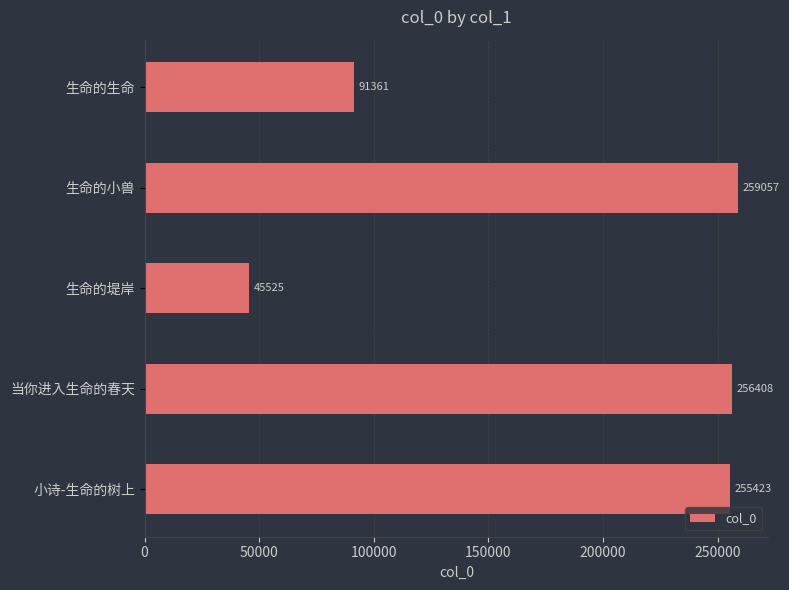

Reading top to bottom, what are all the values shown in this chart?

生命的生命=91361	生命的小兽=259057	生命的堤岸=45525	当你进入生命的春天=256408	小诗-生命的树上=255423